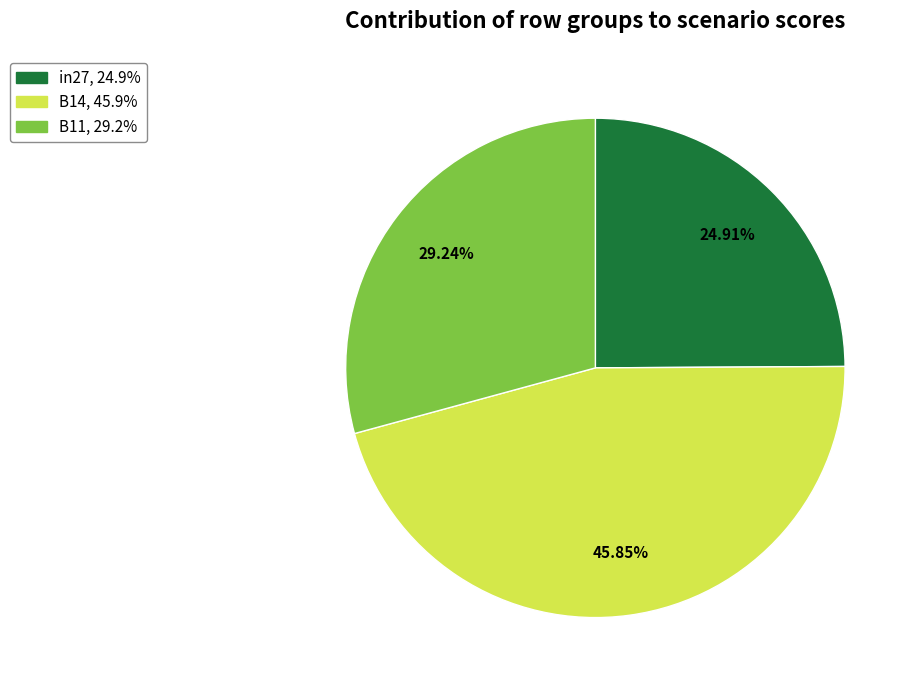

To the nearest percent, what percentage of the pie is B11?

29%